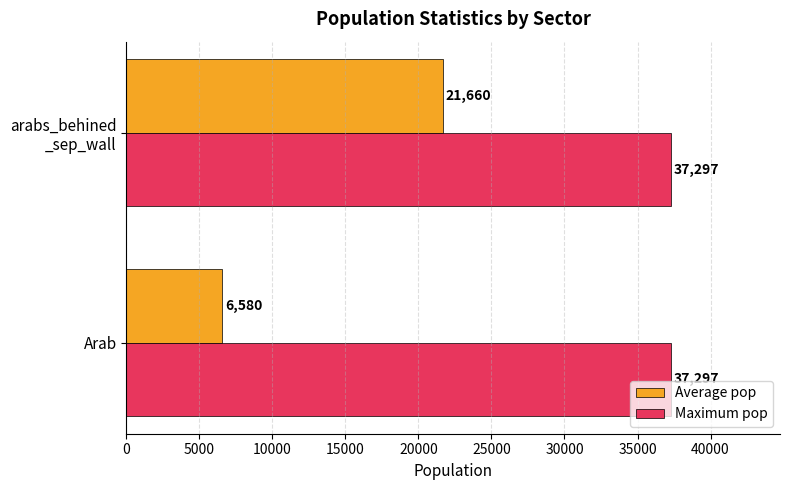

What is the smallest value displayed?

6580.0